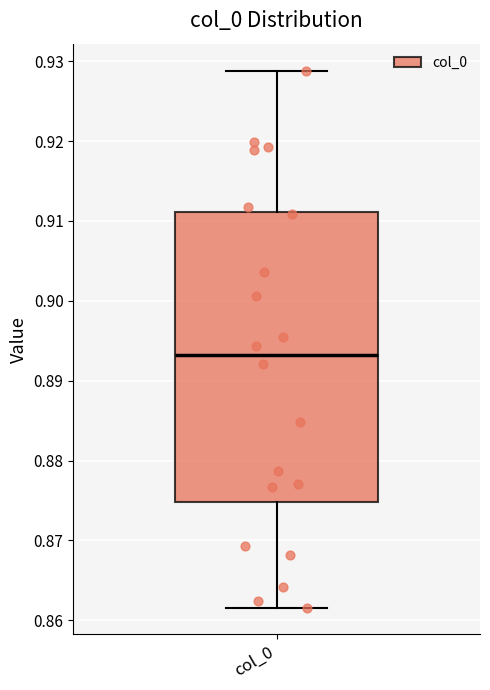

Read this box plot against the y-axis: the position of the median line, the range covered by the box, and the ends of both whiskers. The values are not printed on the chart, so give them approximately, as read against the axis.

median 0.893, box 0.875 to 0.911, whiskers 0.862 to 0.929